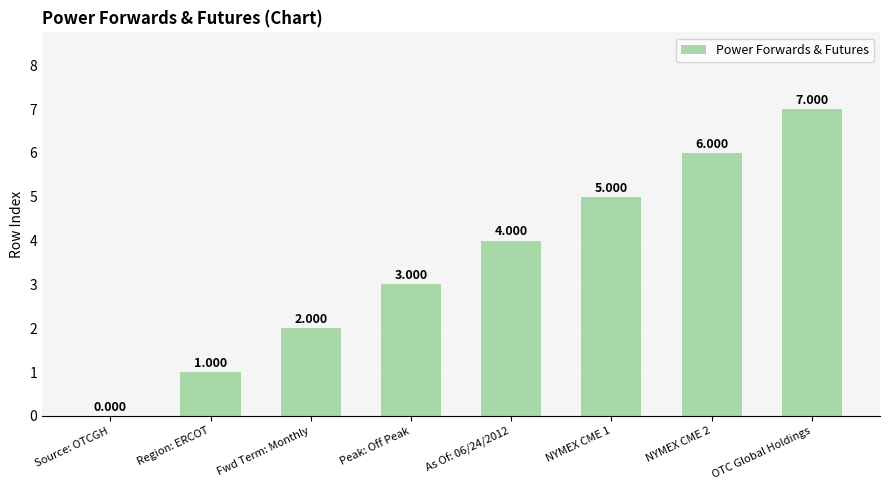

Where is the data nearest to the value 3?

Peak: Off Peak